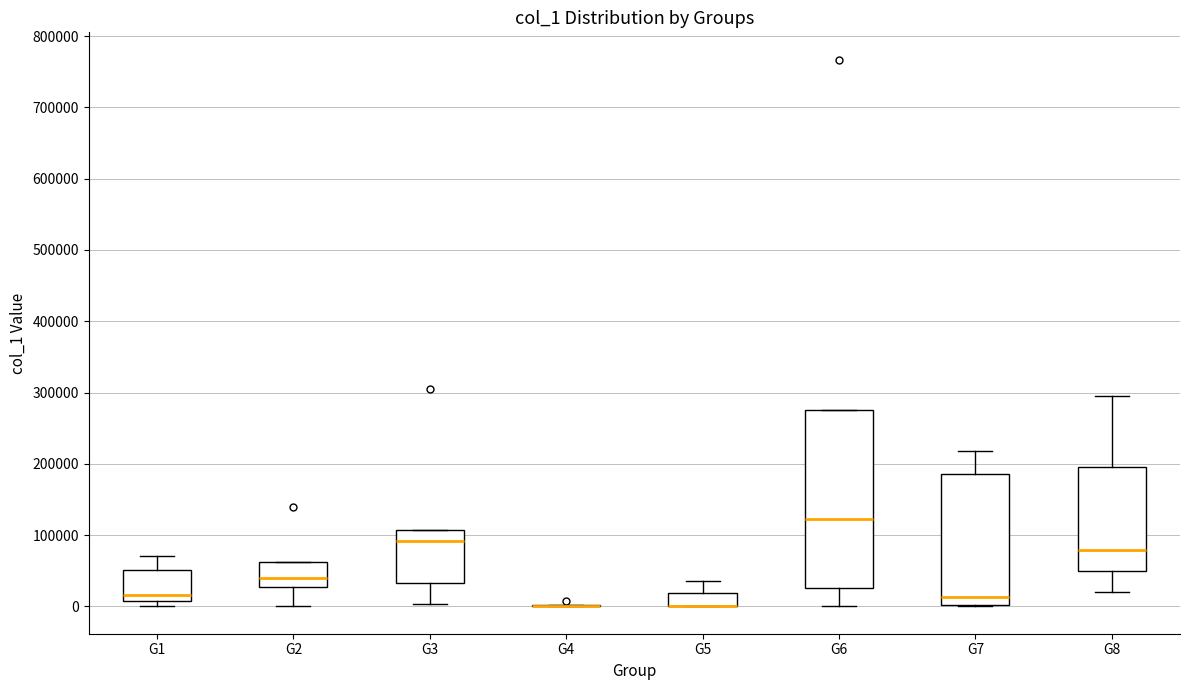

Where is the lower edge of the box for G1 on the y-axis? The values are not printed on the chart, so give them approximately, as read against the axis.

10000